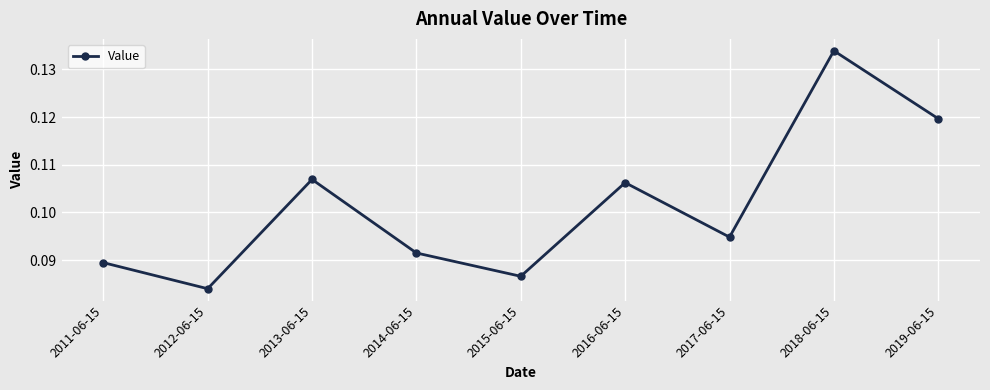

What is the sum of all values?

0.9